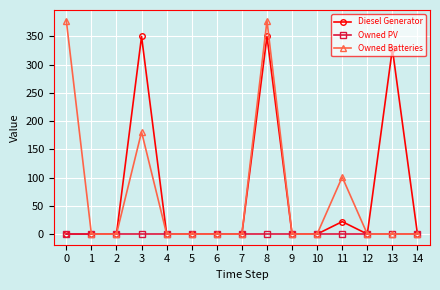

What are all the series names shown in the legend?

Diesel Generator, Owned PV, Owned Batteries